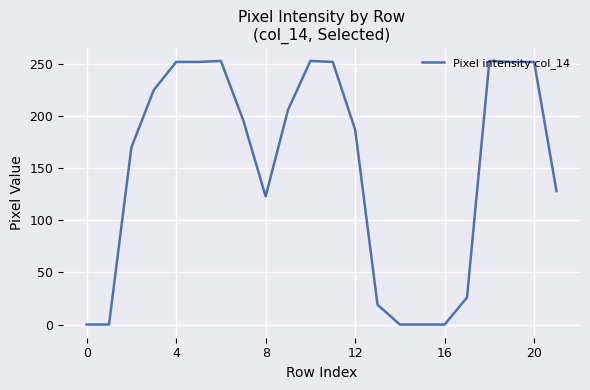

What is the average value?

150